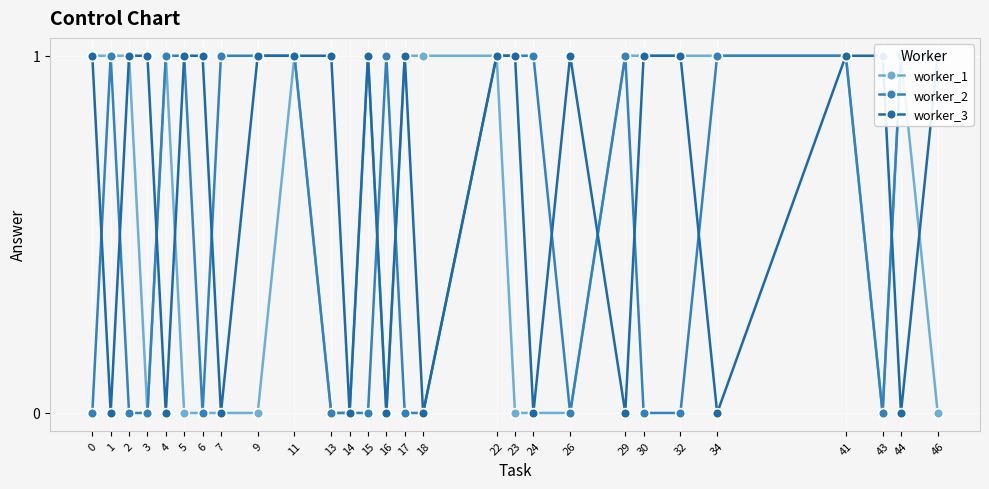

At which category does worker_3 reach its first local peak?

15